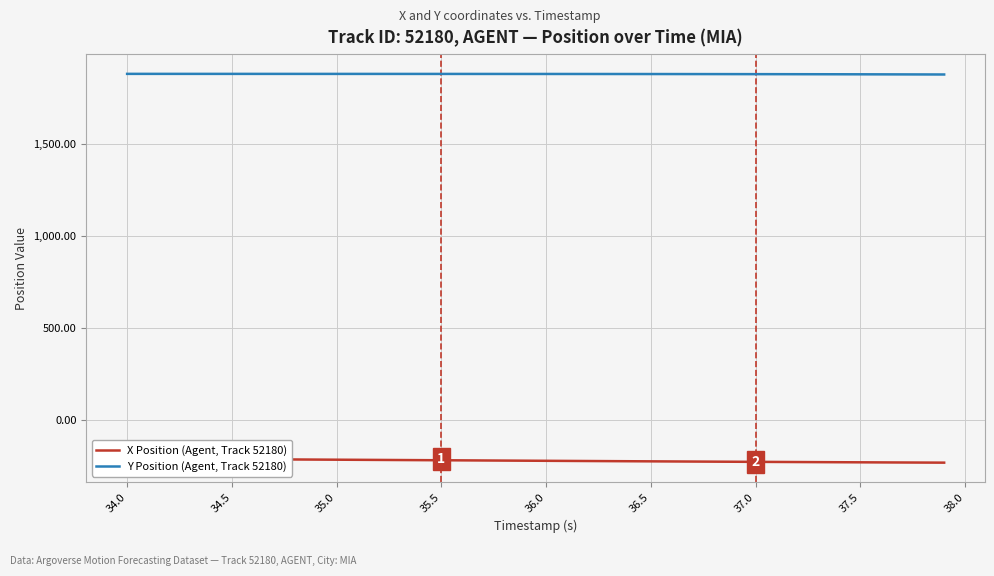

Which series has the largest total across all categories?

Y Position (Agent, Track 52180)